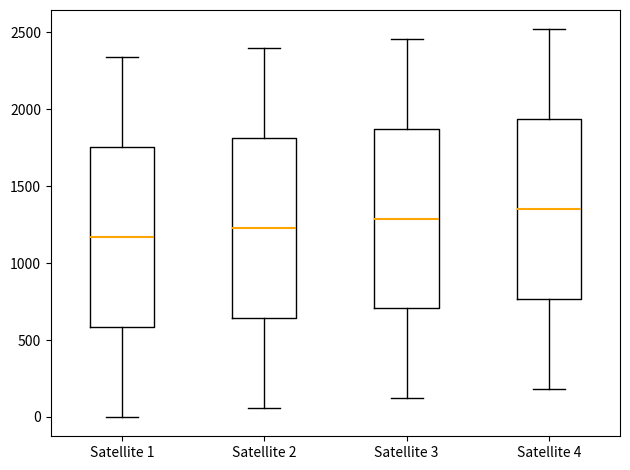

Where does the upper whisker of the box for Satellite 1 end on the y-axis? The values are not printed on the chart, so give them approximately, as read against the axis.

2350